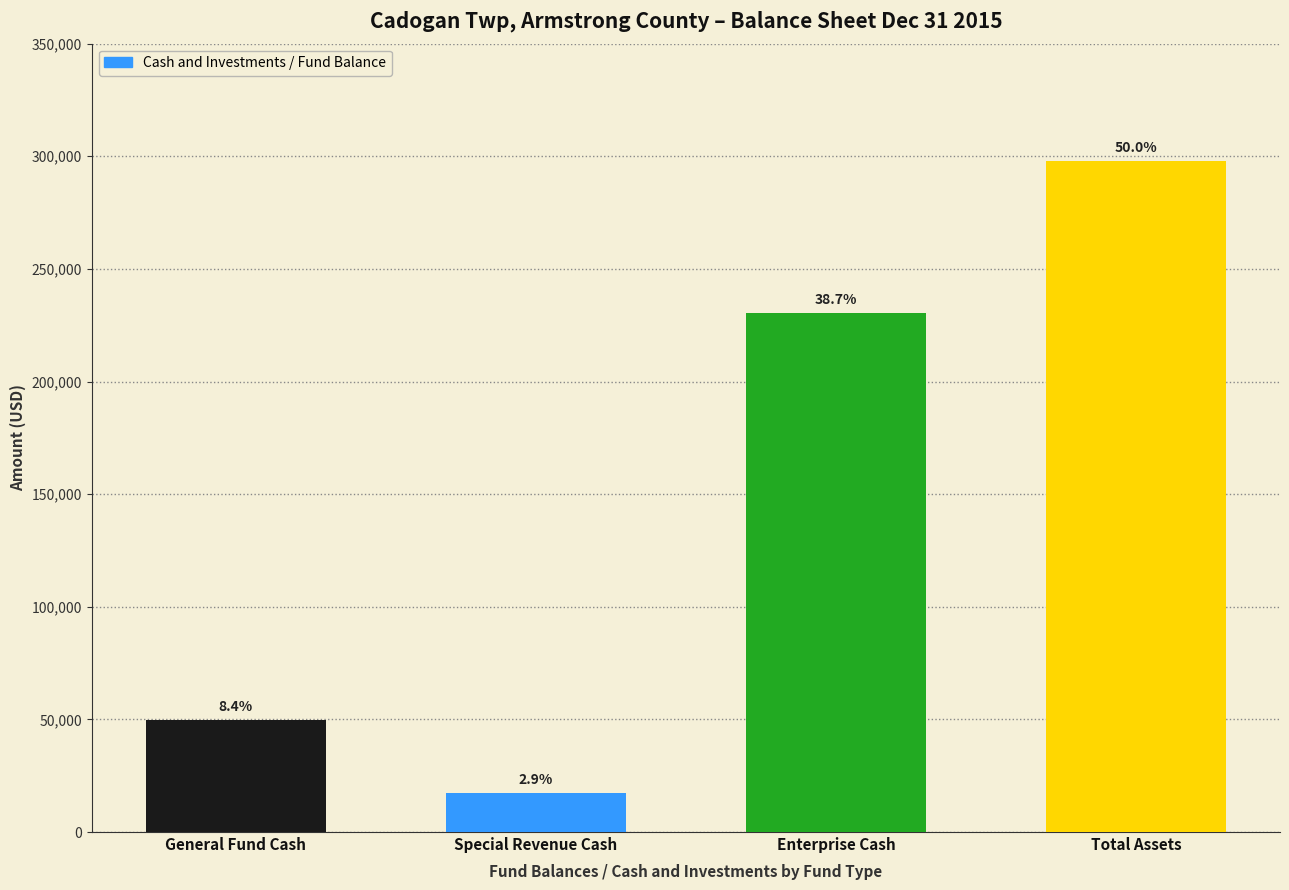

How many bars are there in total?

4